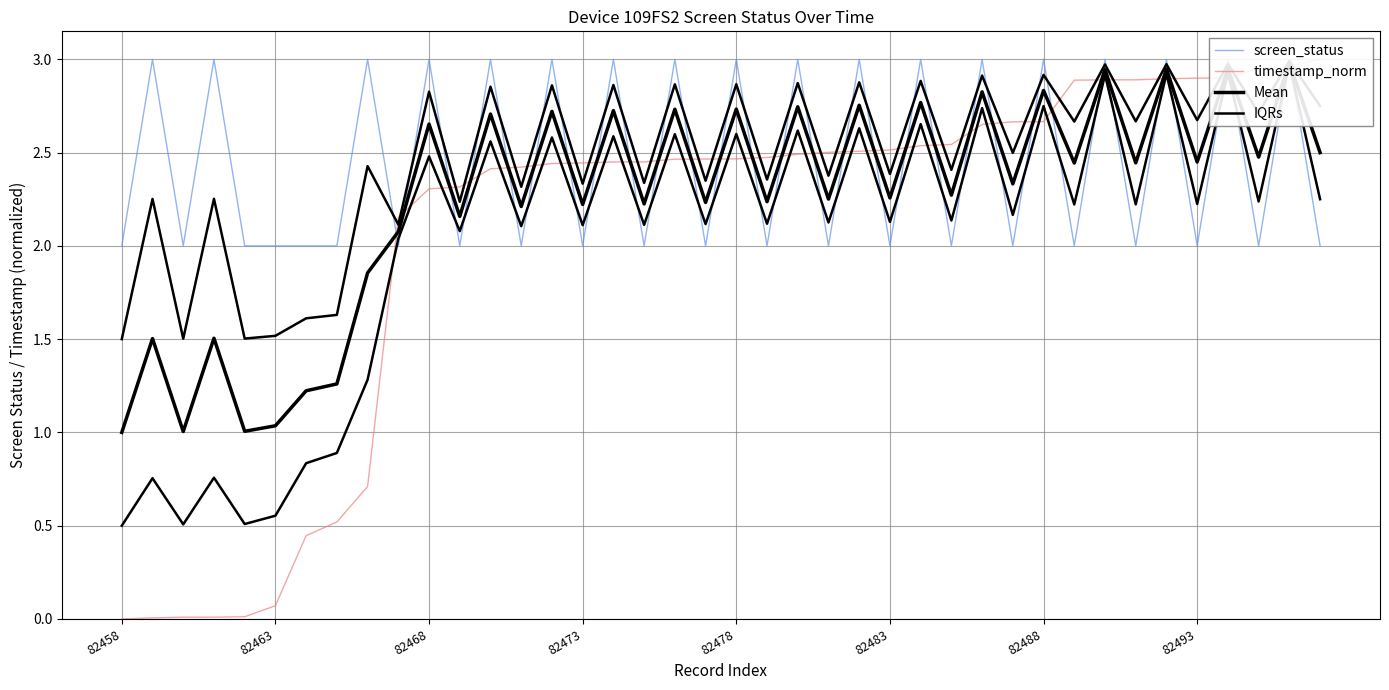

What is the difference between the maximum and second lowest values in the Mean series?

2.0